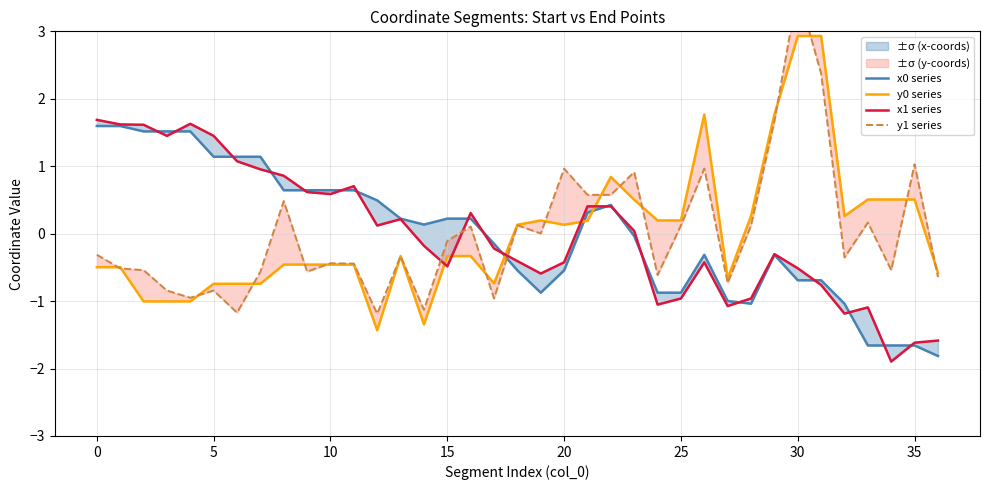

Does the chart display data point markers on the line(s)?

No